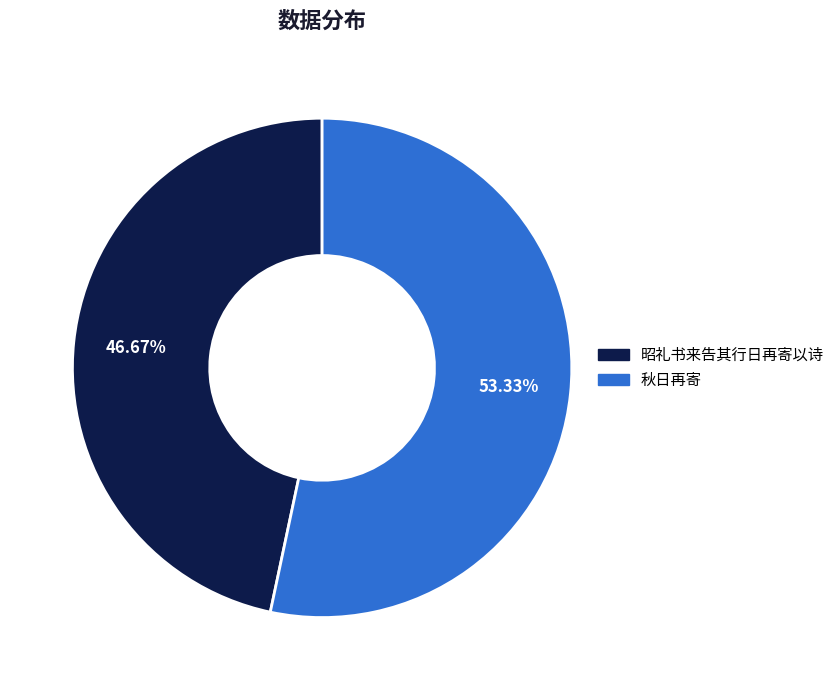

To the nearest percent, what is the average slice percentage?

50%